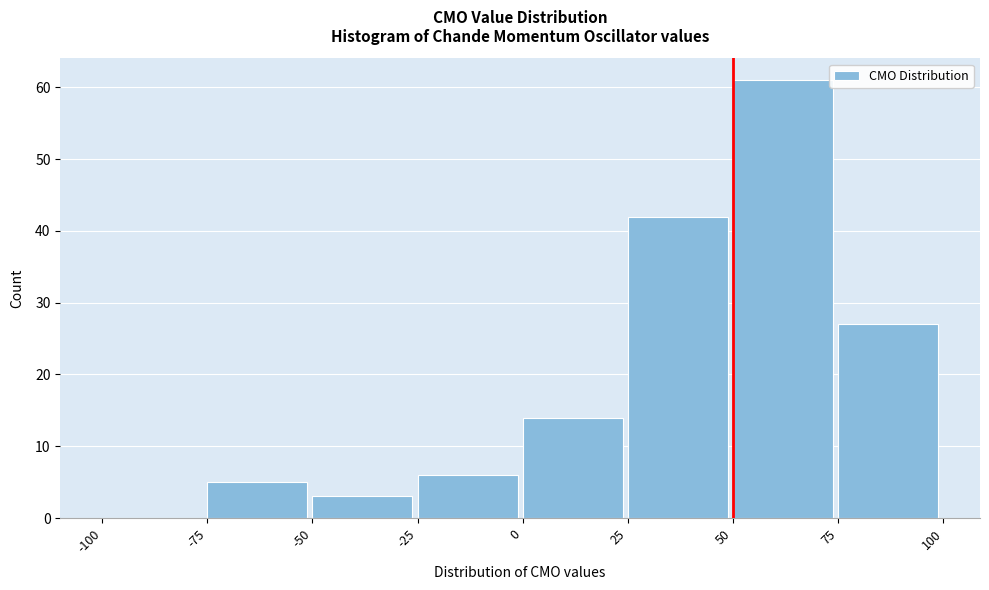

How tall is the bar that spans -75 to -50 on the x-axis? The values are not printed on the chart, so give them approximately, as read against the axis.

5